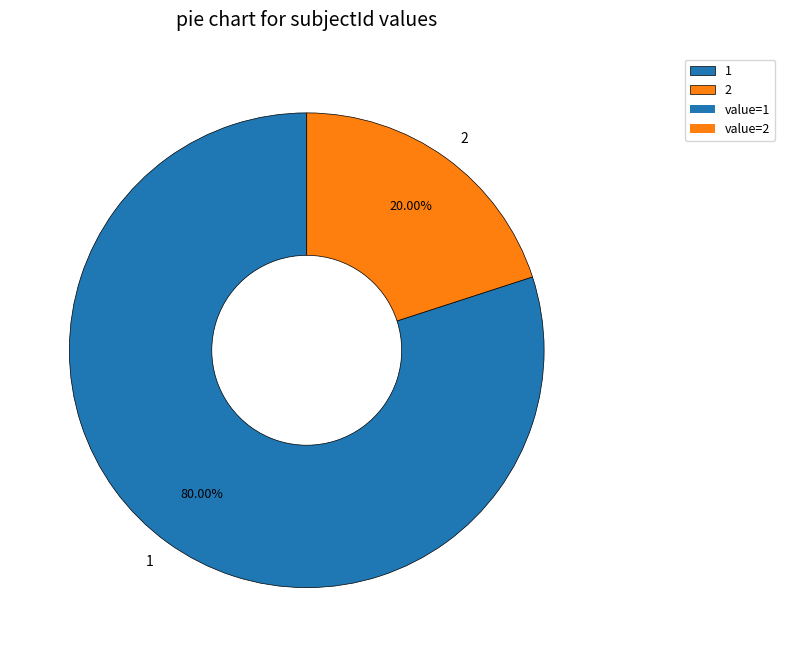

To the nearest percent, what is the difference between the largest and smallest slice percentages?

60%